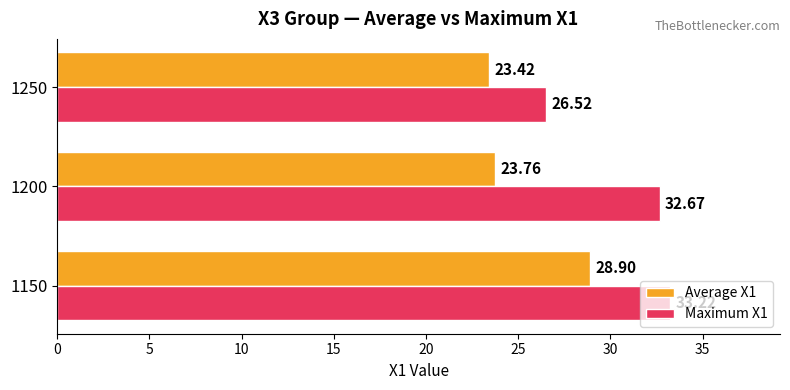

What is the maximum value for Average X1?

28.9